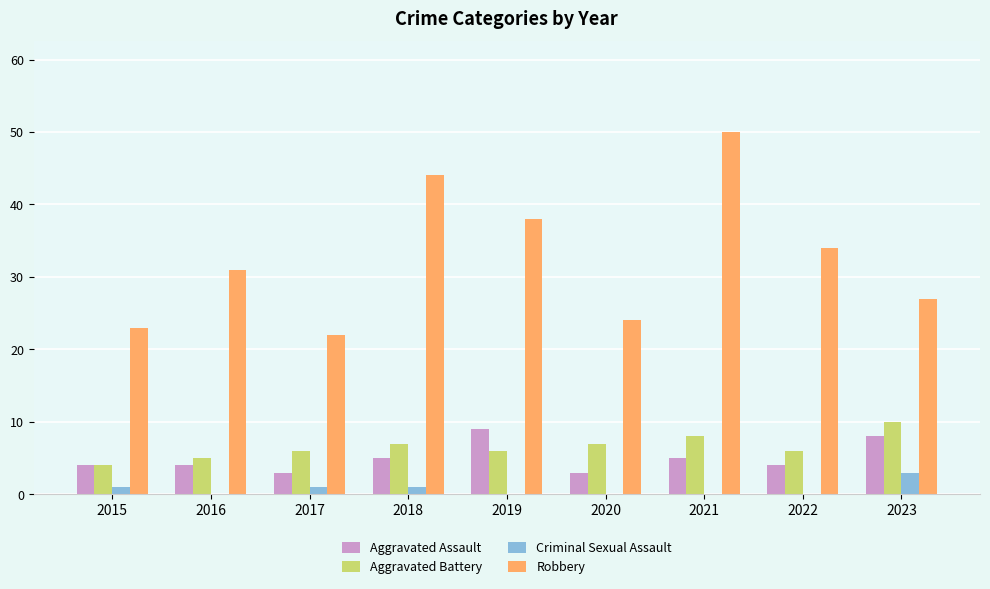

At which category is the sum across all series the highest?

2021